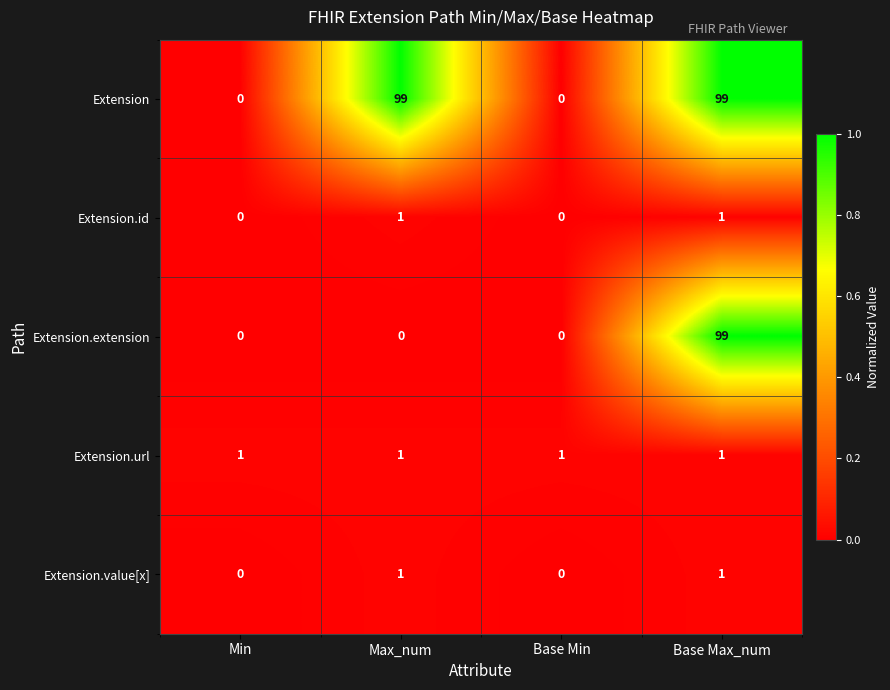

At how many categories does at least one series exceed 0?

4